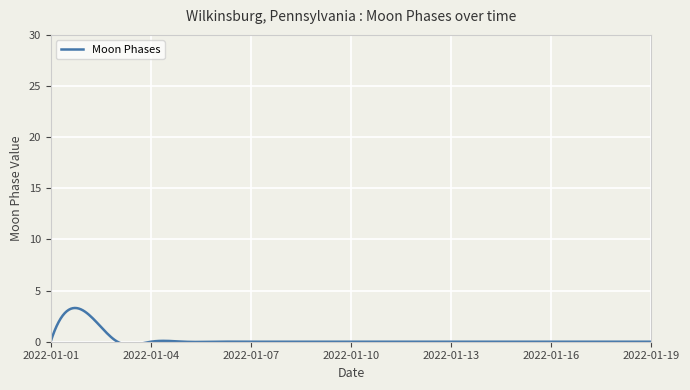

At which category does the data reach its first local peak?

2022-01-02